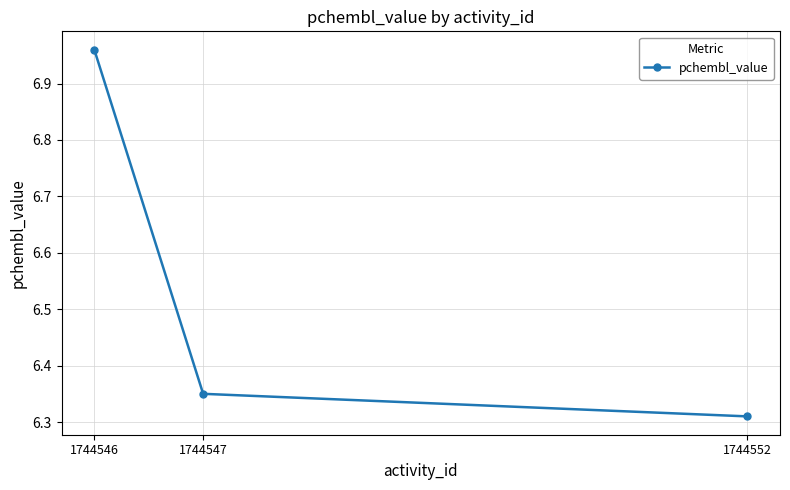

Which has a higher value, 1744547 or 1744552?

1744547